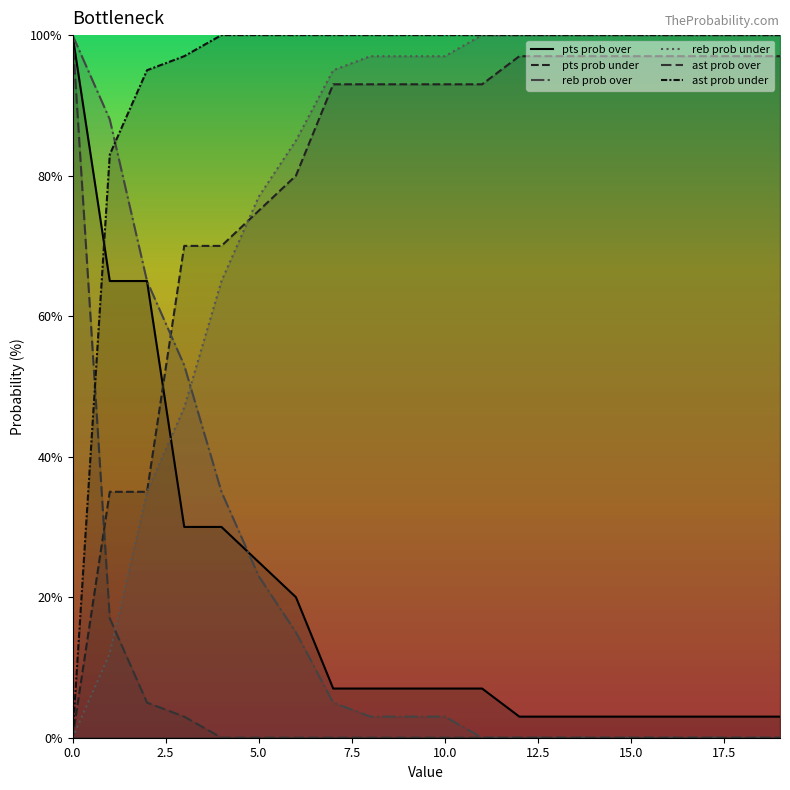

What is the label of the 11th point from the right?

9